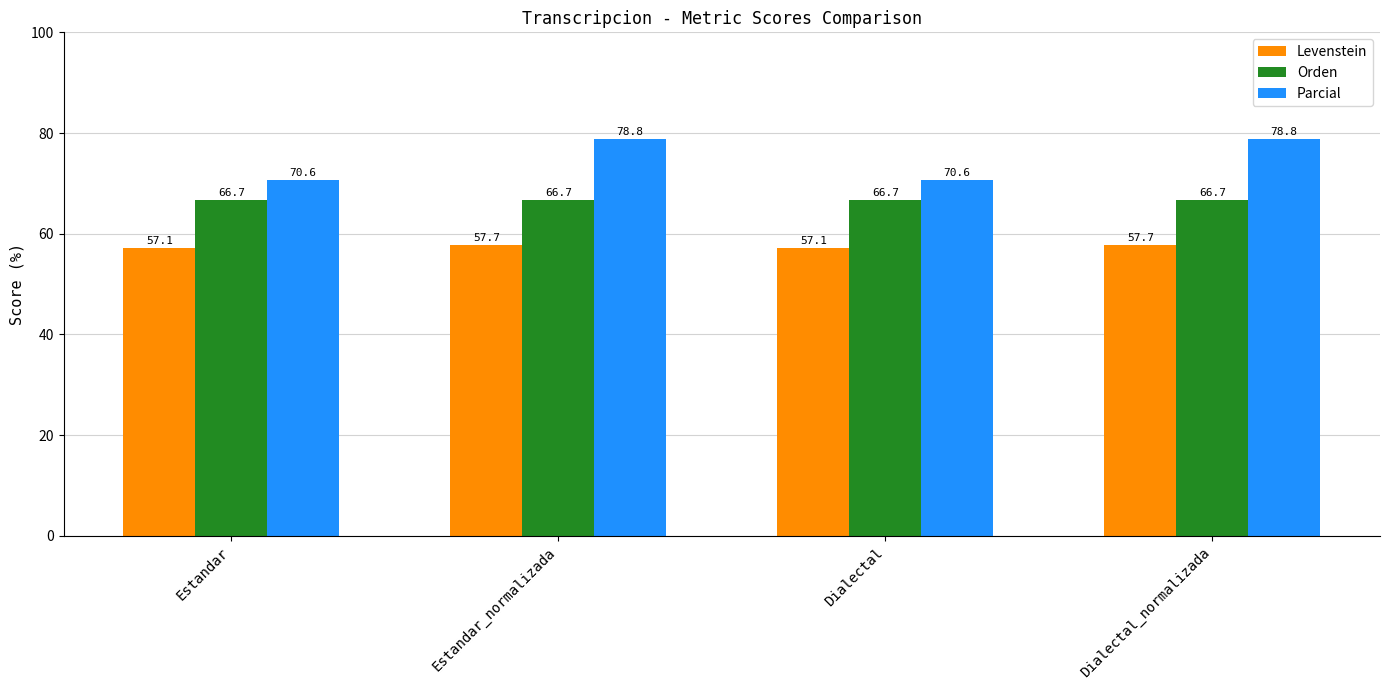

The Levenstein series shows 57.1 at Dialectal. True or false?

True